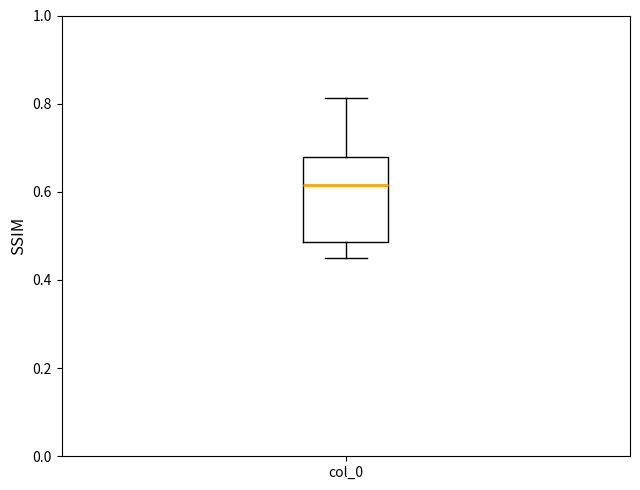

Transcribe this box plot: give where the median line is, the range the box spans, and where the two whiskers end, as read against the y-axis. The values are not printed on the chart, so give them approximately, as read against the axis.

median 0.62, box 0.48 to 0.68, whiskers 0.46 to 0.82